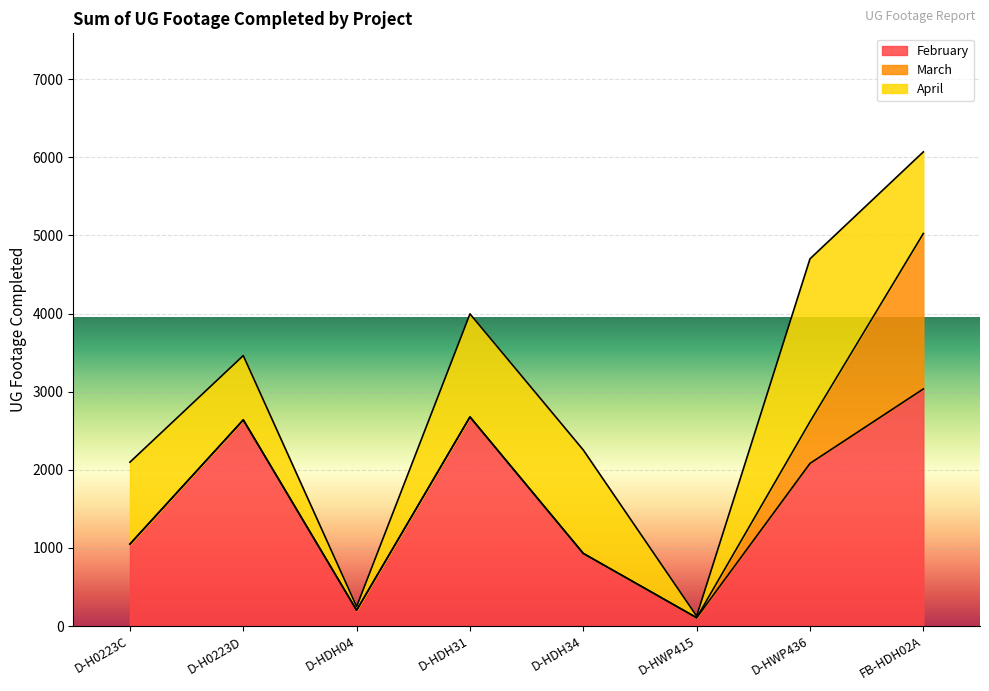

The value of February at D-HDH31 is 2677. True or false?

True